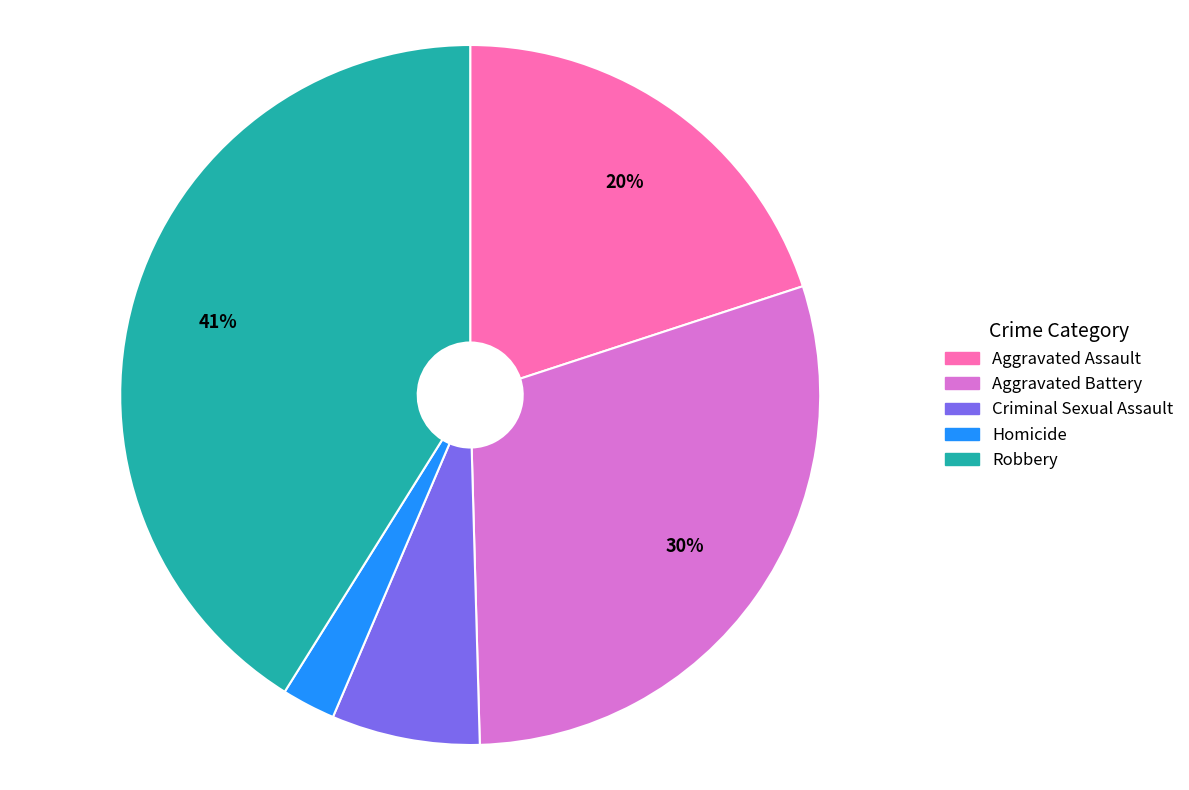

How many slices are in this pie chart?

5